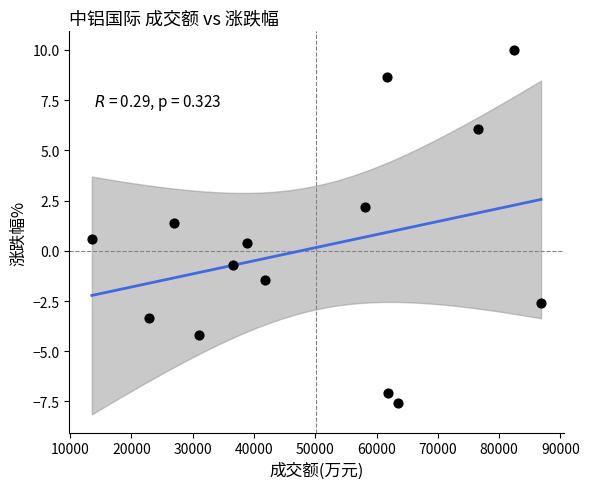

What is the range of Y values (max minus min)?

17.6